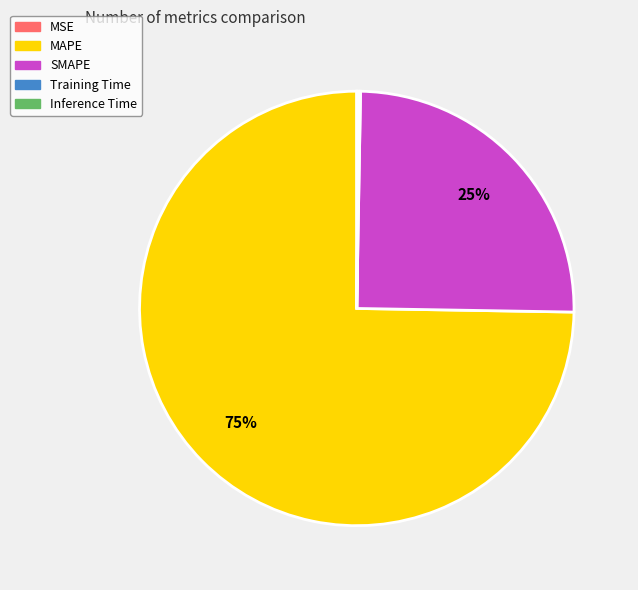

Between SMAPE and MAPE, which is larger?

MAPE